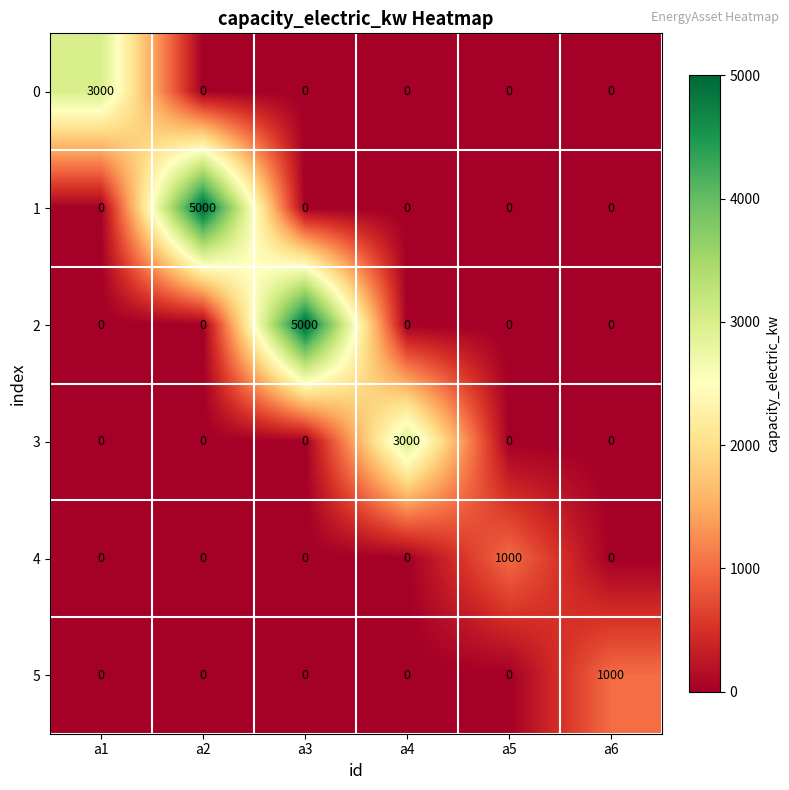

At how many categories does at least one series exceed 509?

6